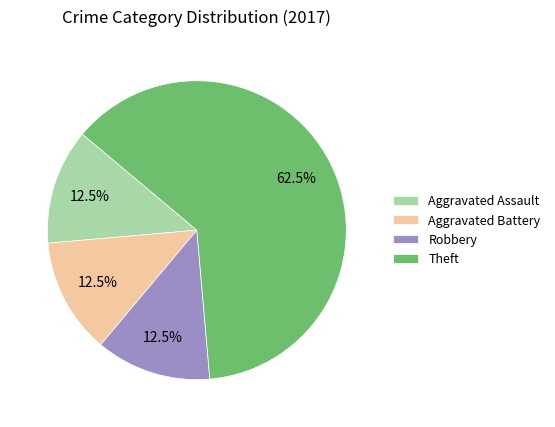

Which has a higher value, Aggravated Battery or Theft?

Theft